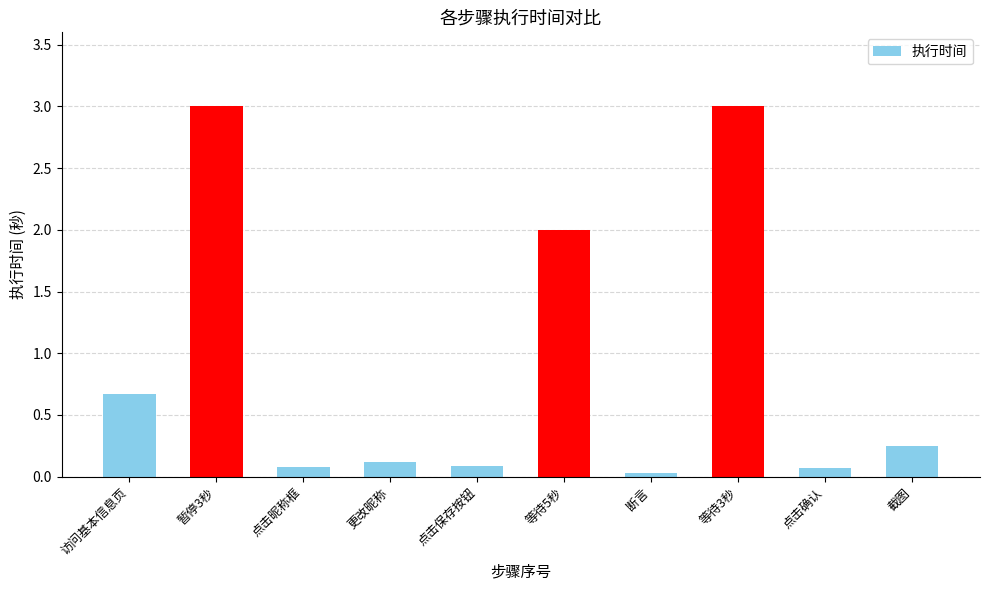

Read the value at 访问基本信息页.

0.7